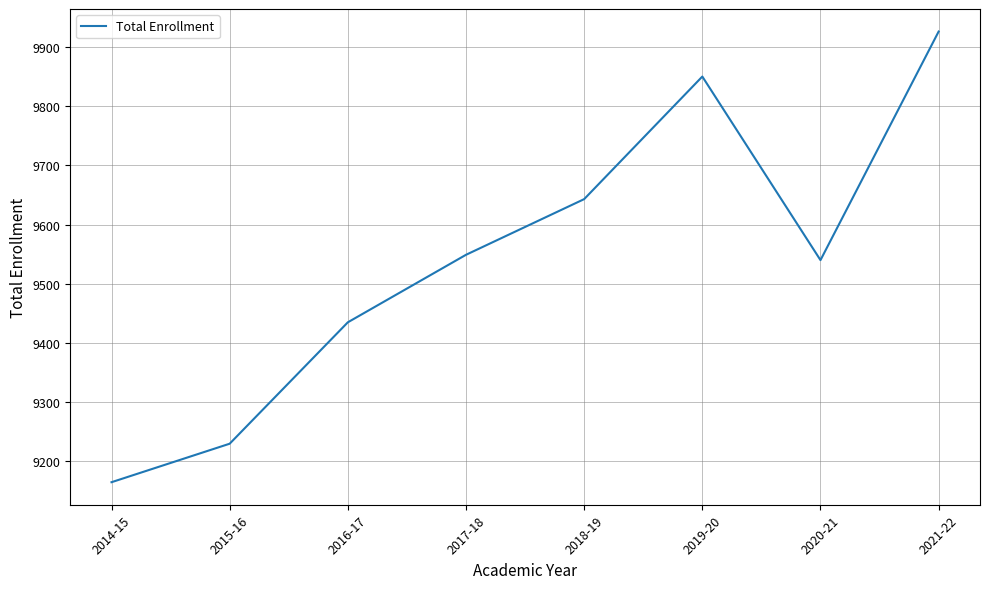

How many distinct data groups are displayed?

1